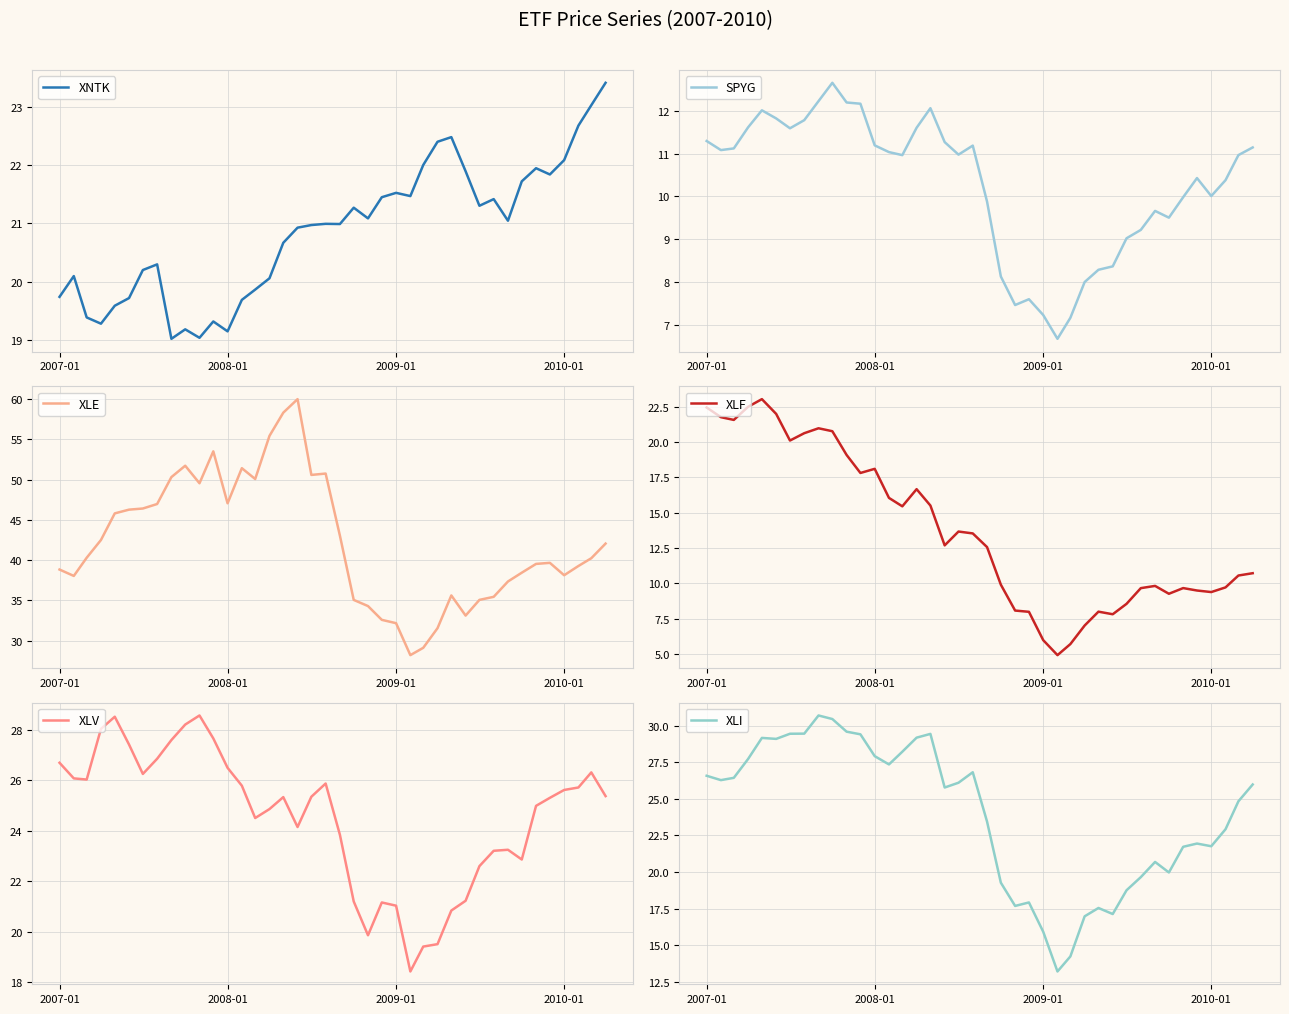

What is the maximum value for XNTK?

23.4